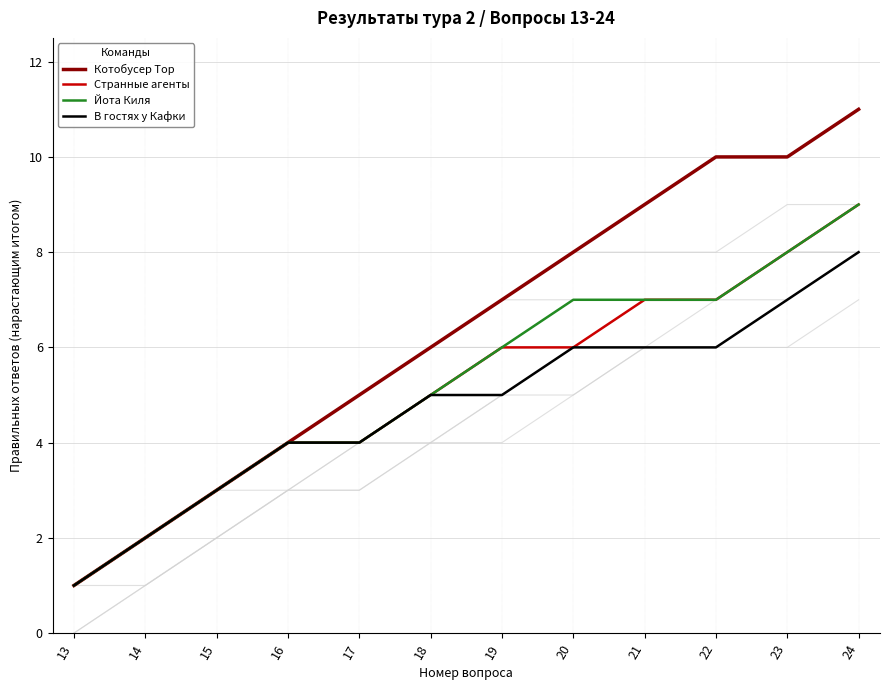

Which label corresponds to the largest value in the chart?

24